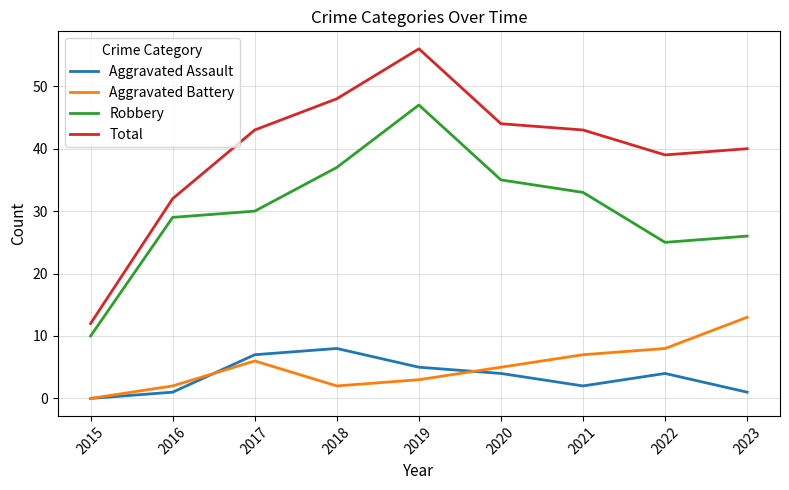

Reading right to left, what are all the values shown in this chart?

Aggravated Assault: 2023=1	2022=4	2021=2	2020=4	2019=5	2018=8	2017=7	2016=1	2015=0
Aggravated Battery: 2023=13	2022=8	2021=7	2020=5	2019=3	2018=2	2017=6	2016=2	2015=0
Robbery: 2023=26	2022=25	2021=33	2020=35	2019=47	2018=37	2017=30	2016=29	2015=10
Total: 2023=40	2022=39	2021=43	2020=44	2019=56	2018=48	2017=43	2016=32	2015=12